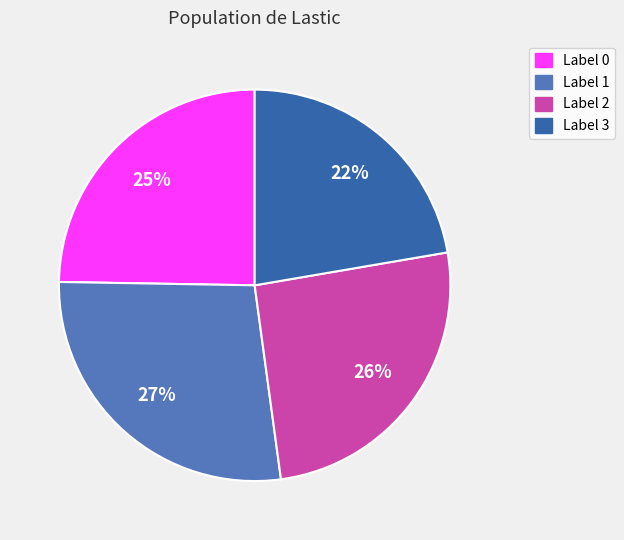

To the nearest percent, what portion does Label 3 represent?

22%